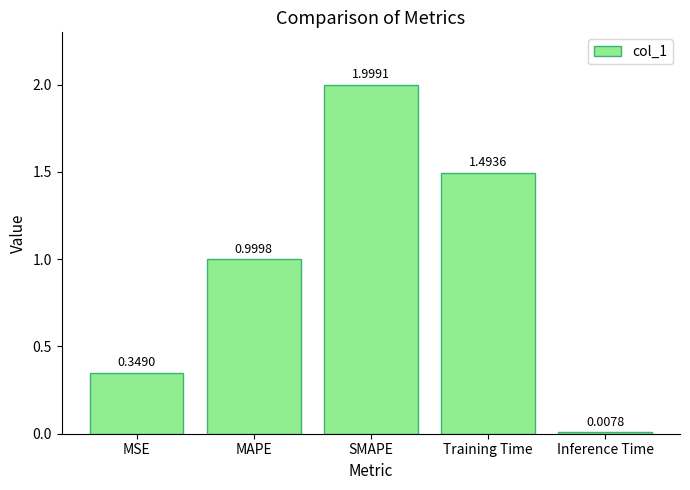

What is the difference between the values at Training Time and MSE?

1.1